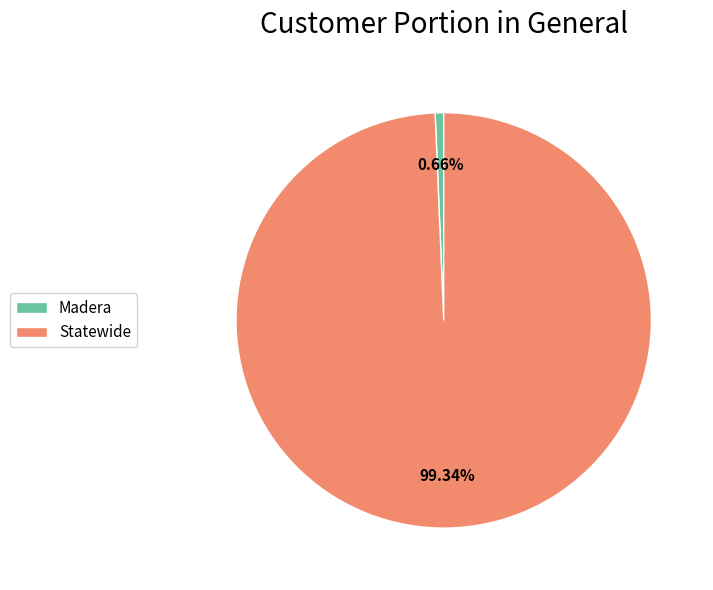

What is the largest slice in the pie chart?

Statewide